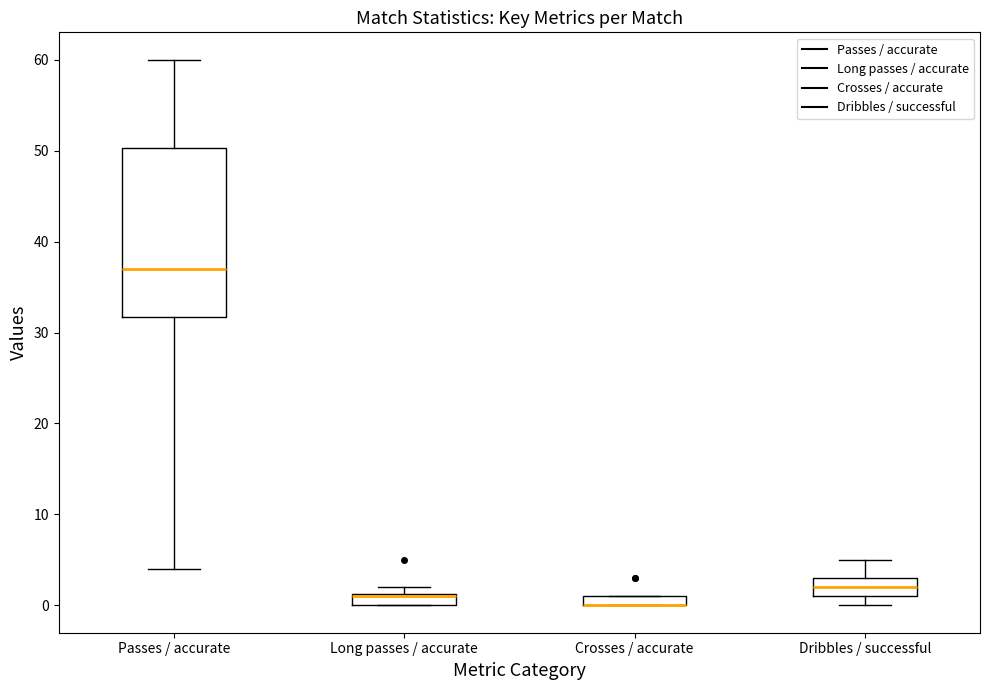

Which box is the tallest, from its lower edge to its upper edge?

Passes / accurate